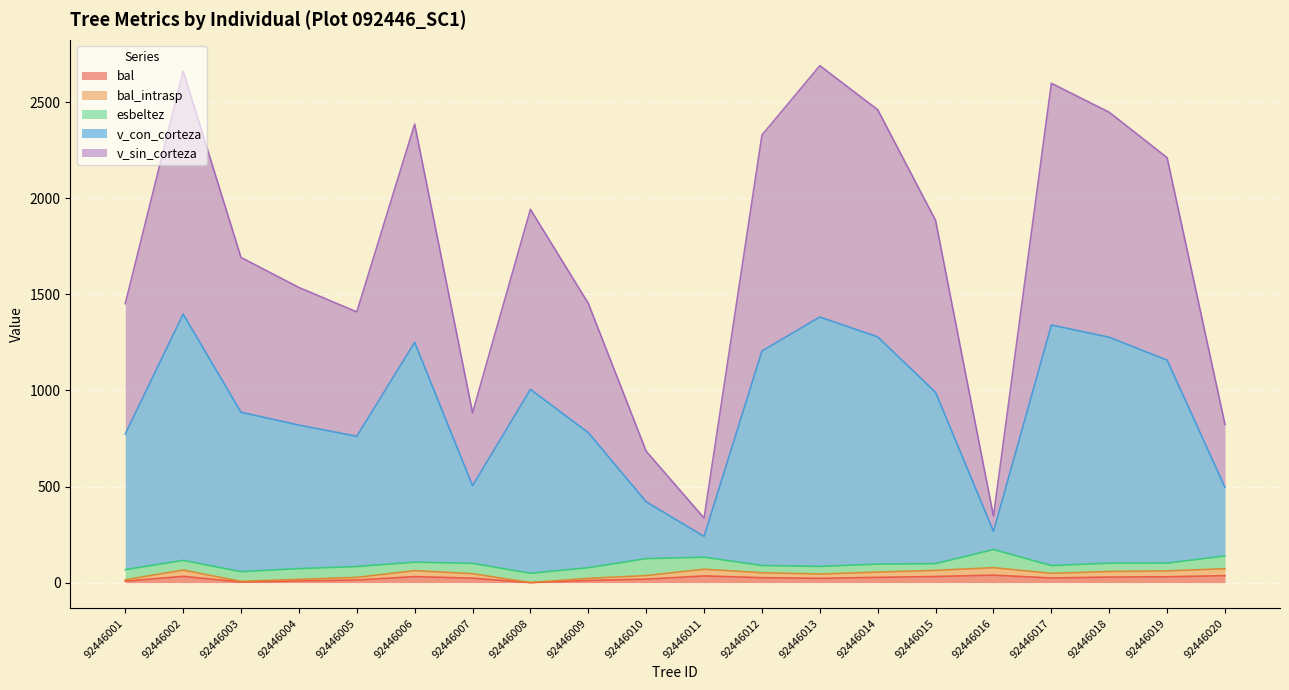

Between 92446018 and 92446020, which series saw the biggest shift?

v_con_corteza